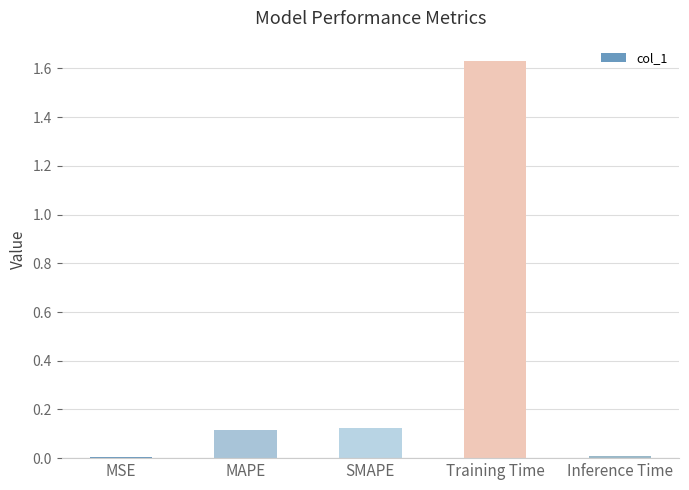

What is the change in value from SMAPE to Inference Time?

-0.1